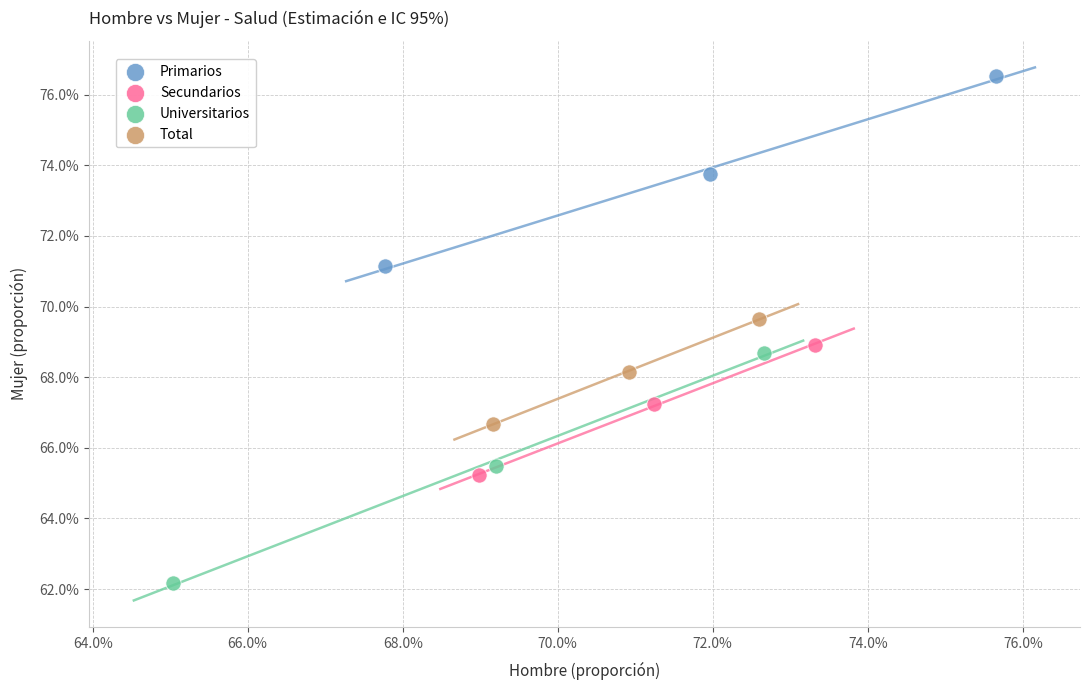

Which series reaches the maximum Y coordinate?

Primarios